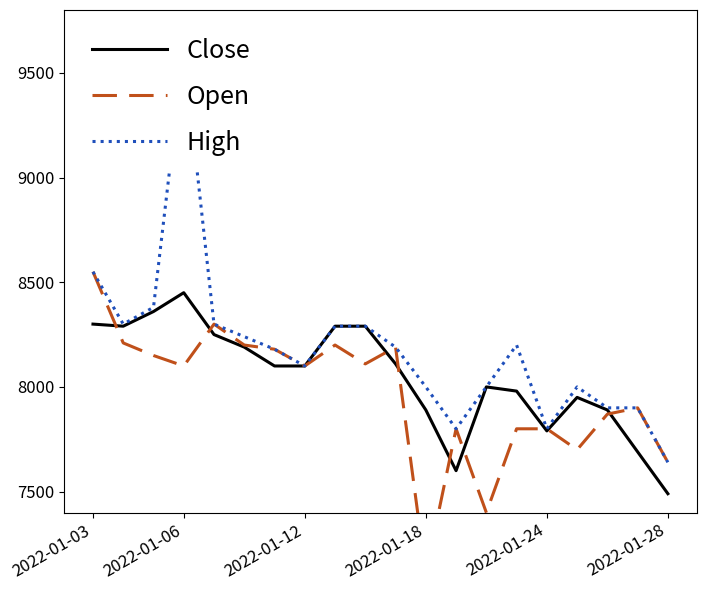

True or false: High and Close cross at least once.

False